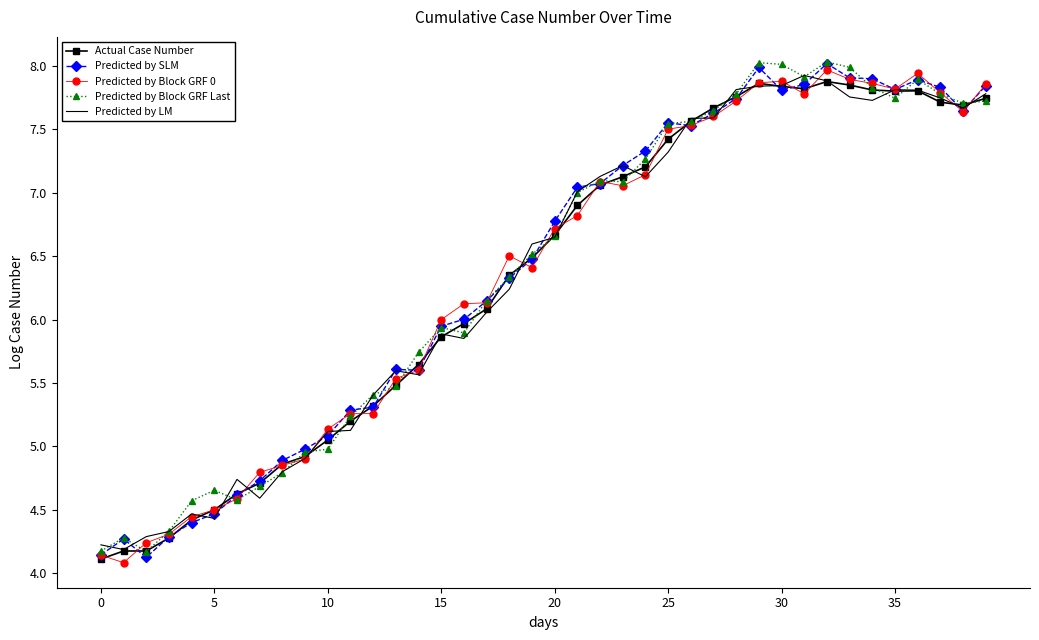

What are all the series names shown in the legend?

Actual Case Number, Predicted by SLM, Predicted by Block GRF 0, Predicted by Block GRF Last, Predicted by LM